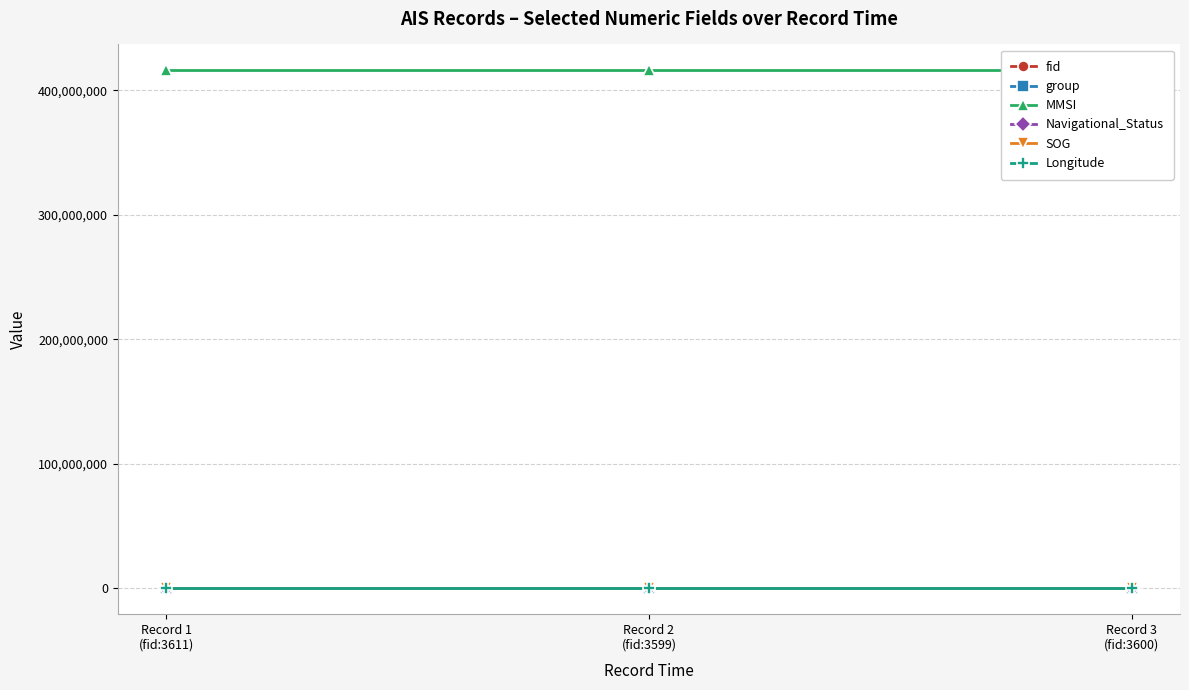

What is the label of the 3rd point from the right?

Record 1
(fid:3611)